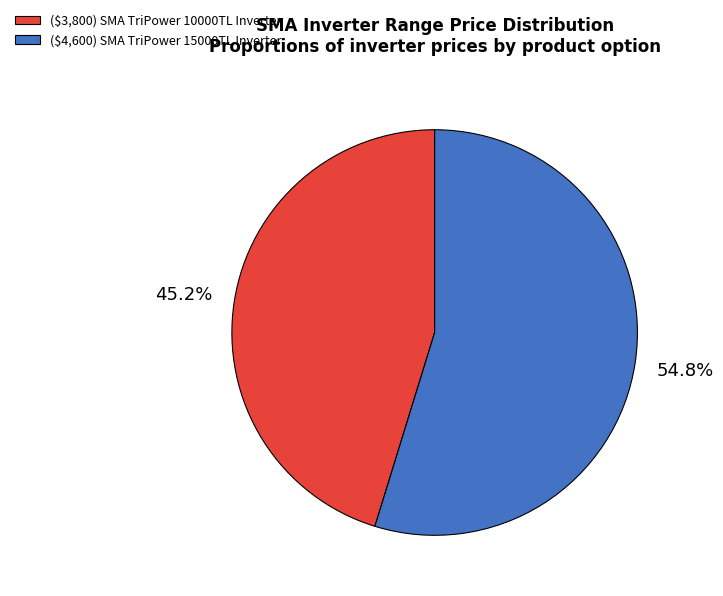

Which slice represents more than half of the pie?

($4,600) SMA TriPower 15000TL Inverter